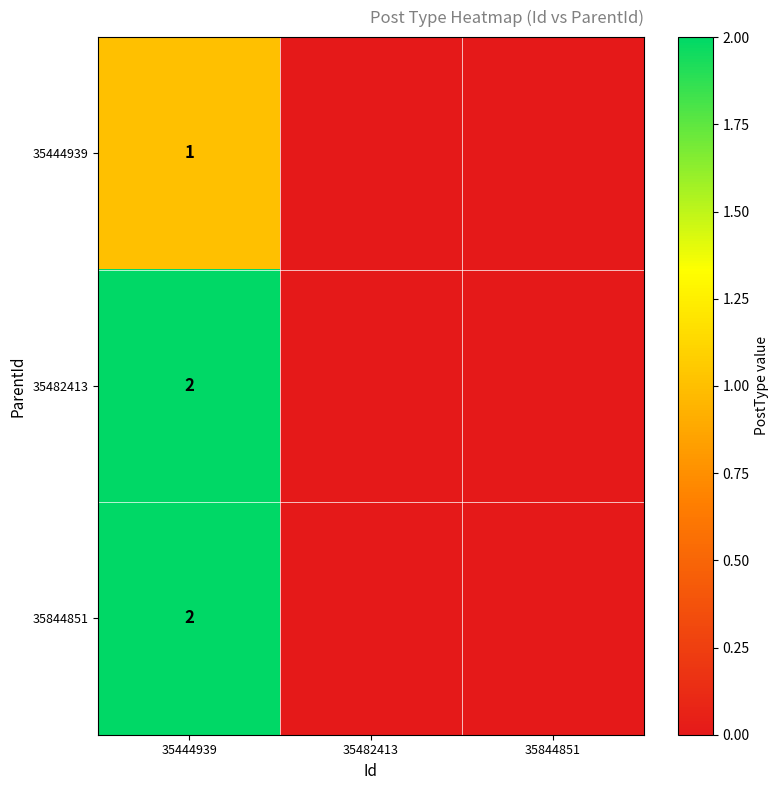

True or false: 35844851 has a value of 2 at 35444939.

True